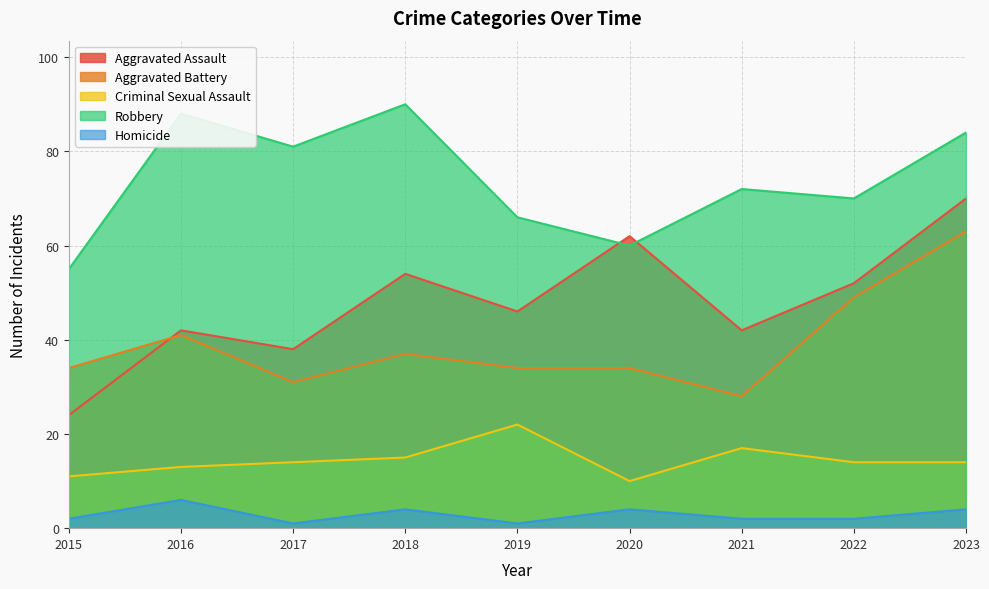

At 2015, list the series in order from smallest to largest.

Homicide, Criminal Sexual Assault, Aggravated Assault, Aggravated Battery, Robbery